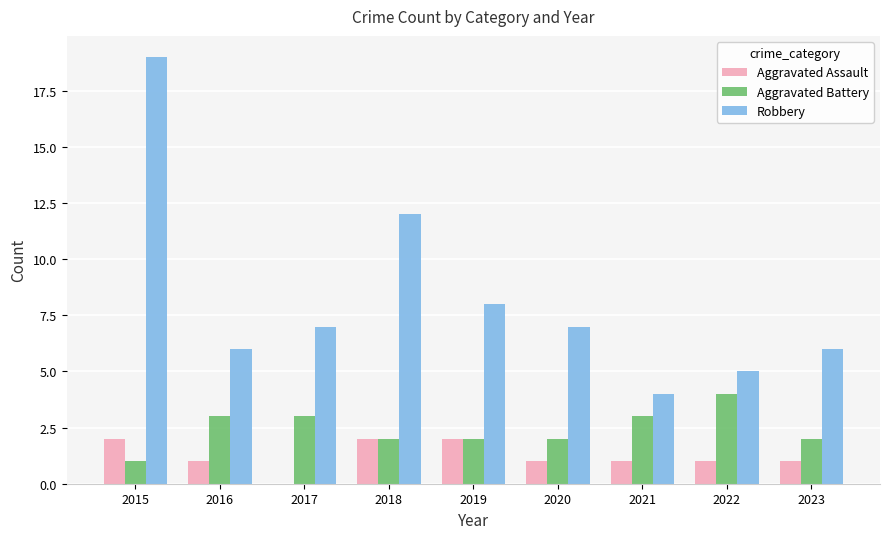

What is the average value of the Robbery series?

8